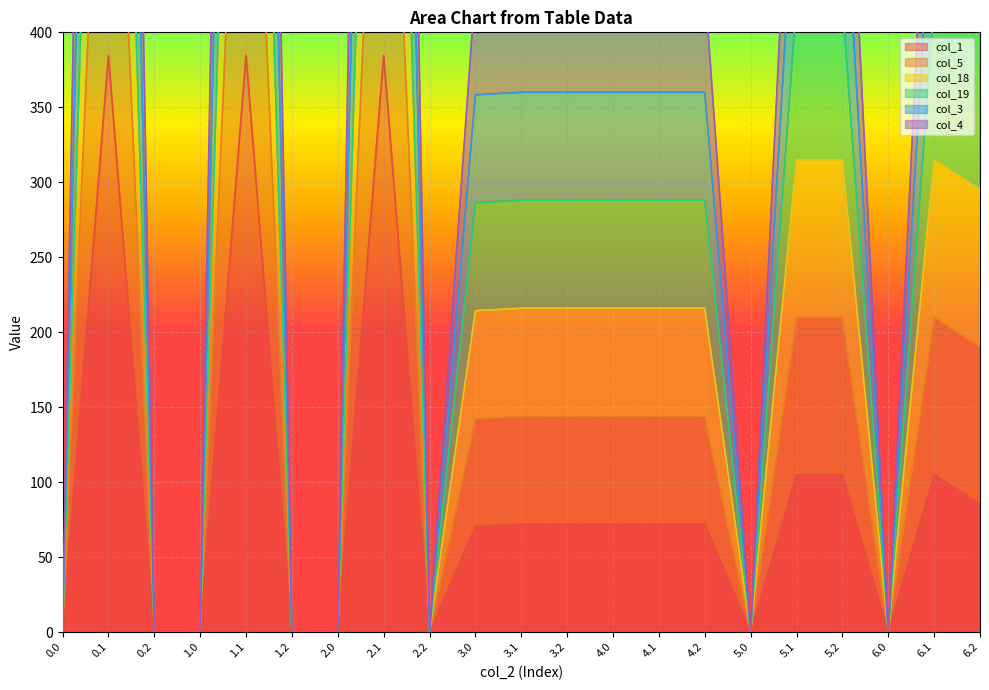

Which has a higher value, 0.1 or 4.2?

0.1